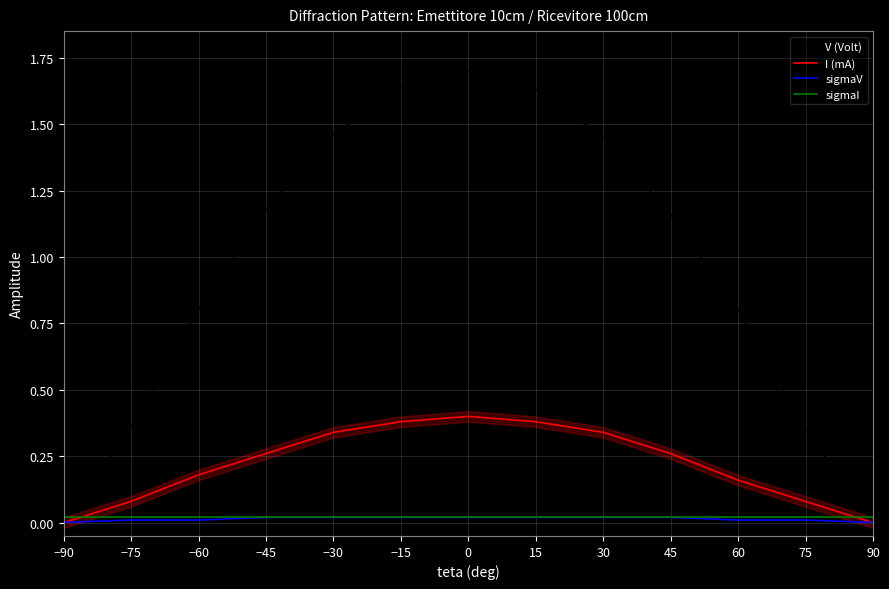

How many lines are shown in the chart?

4